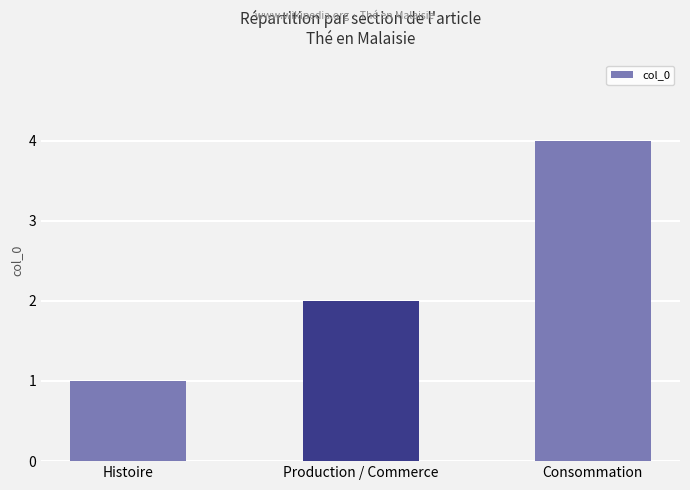

What is the label of the 1st bar from the left?

Histoire